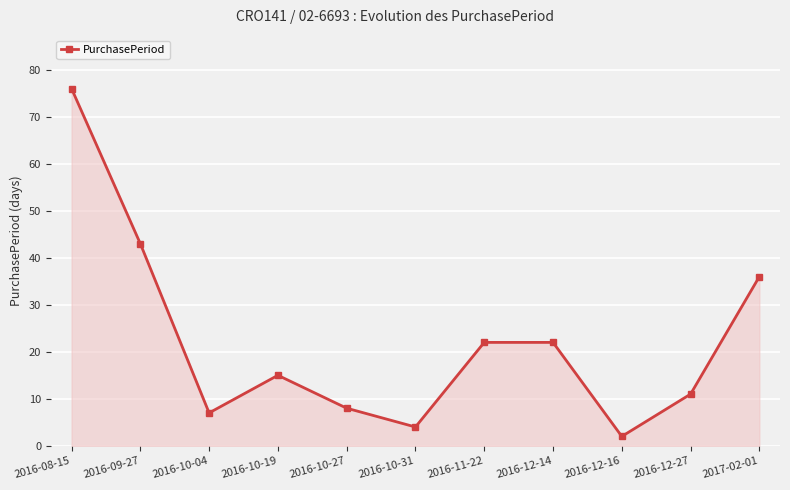

What is the change in value from 2016-10-27 to 2016-11-22?

+14